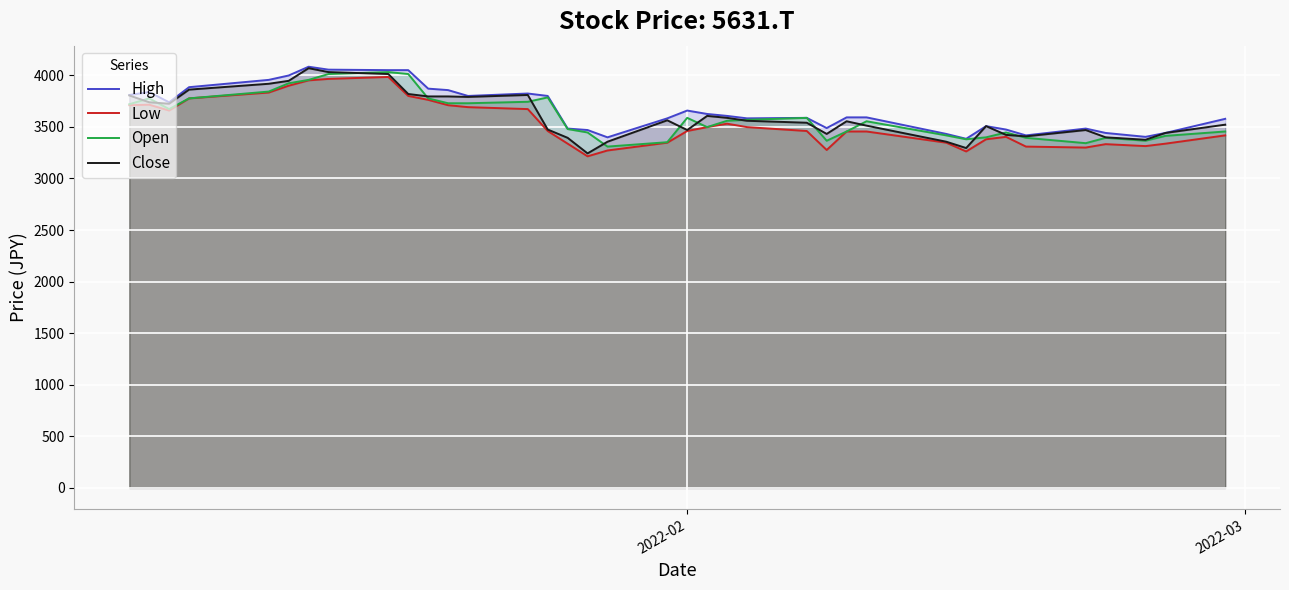

What are all the series names shown in the legend?

High, Low, Open, Close